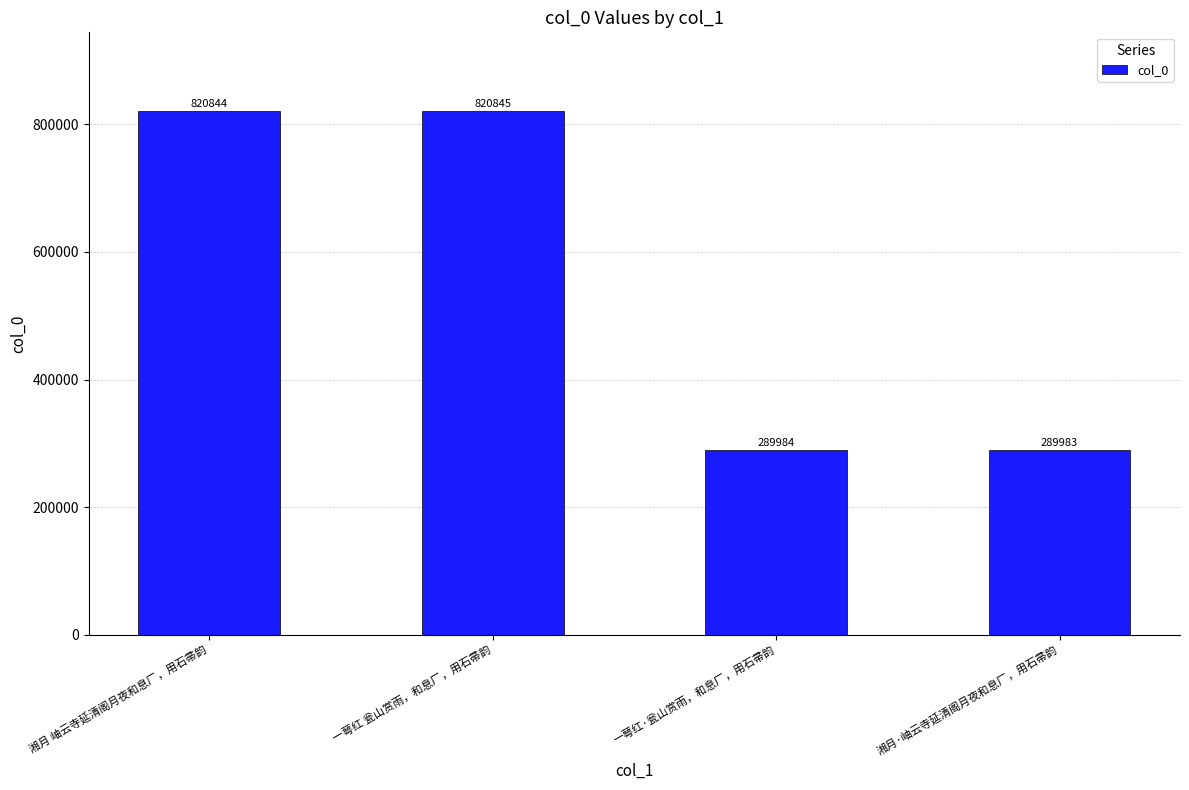

Approximately how many times larger is the value at 一萼红·瓮山赏雨，和息厂，用石帚韵 compared to 湘月 岫云寺延清阁月夜和息厂，用石帚韵?

0.4